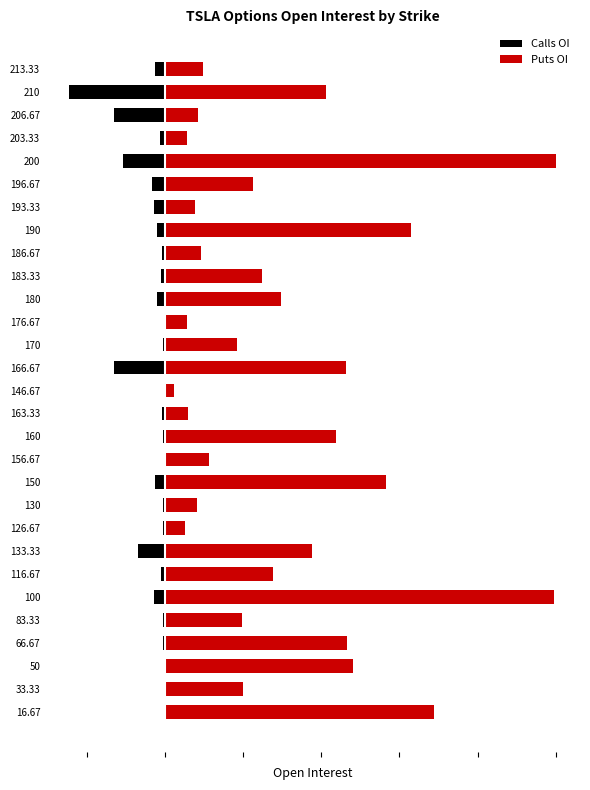

What is the average value of the Calls OI series?

-3.3